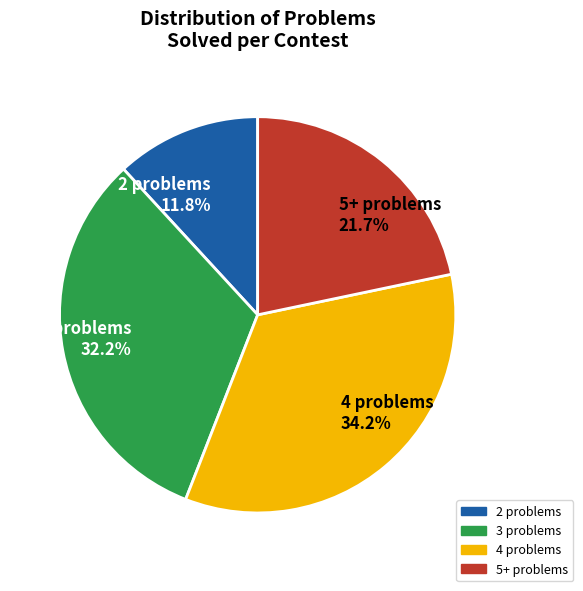

Is there a majority slice in this chart?

No